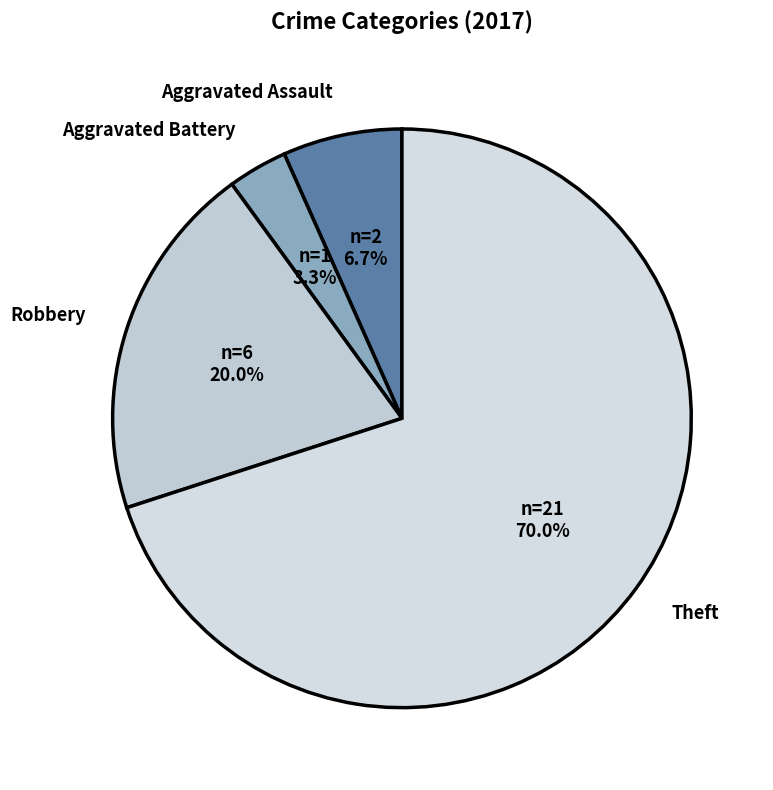

Which category has the smallest portion of the pie?

Aggravated Battery